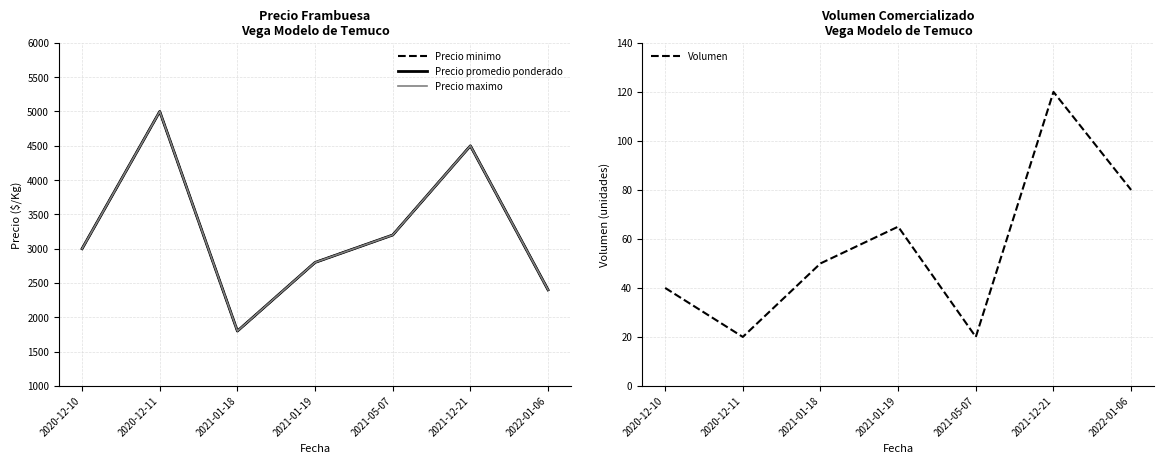

Which series has the largest total across all categories?

Precio minimo